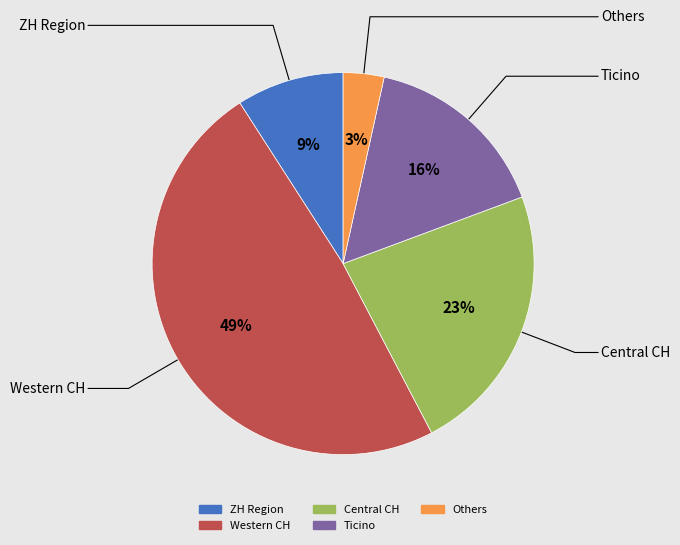

Does any single category account for the majority?

No